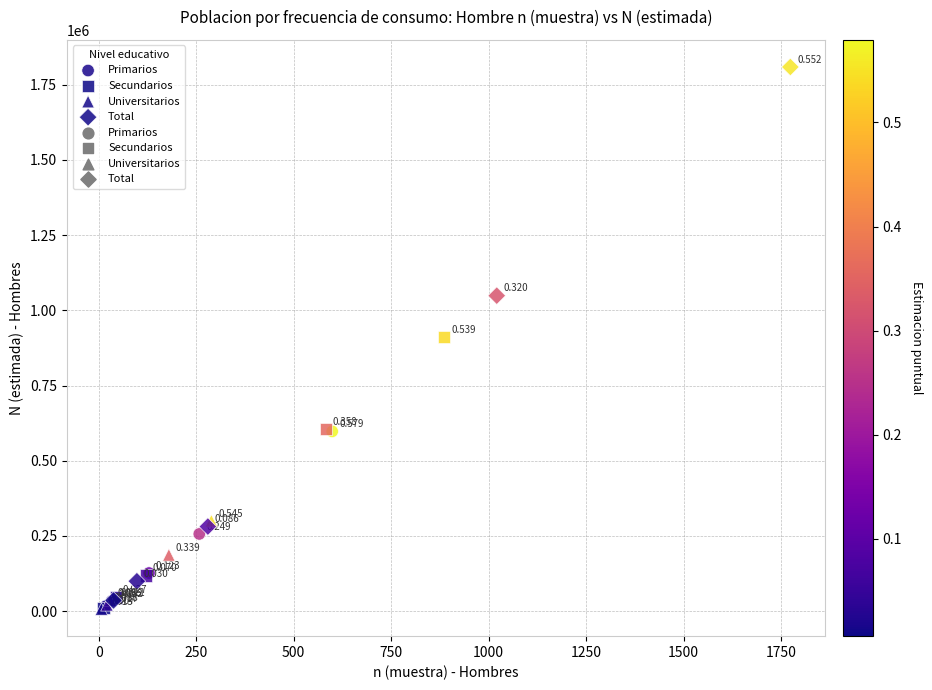

Which series has the largest Y range (max minus min)?

Total